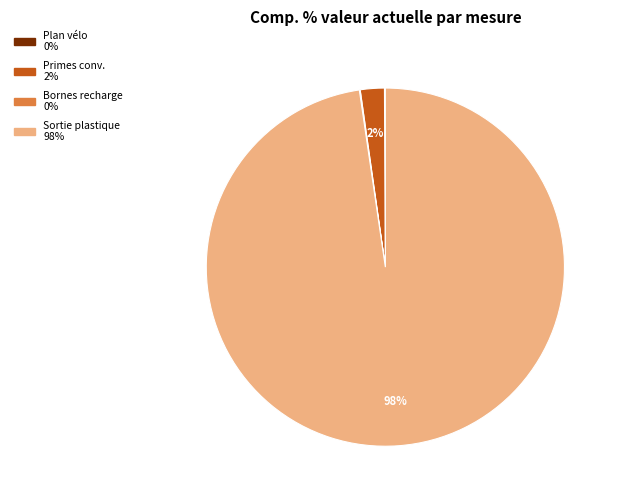

Is there any slice that represents more than half of the pie?

Yes